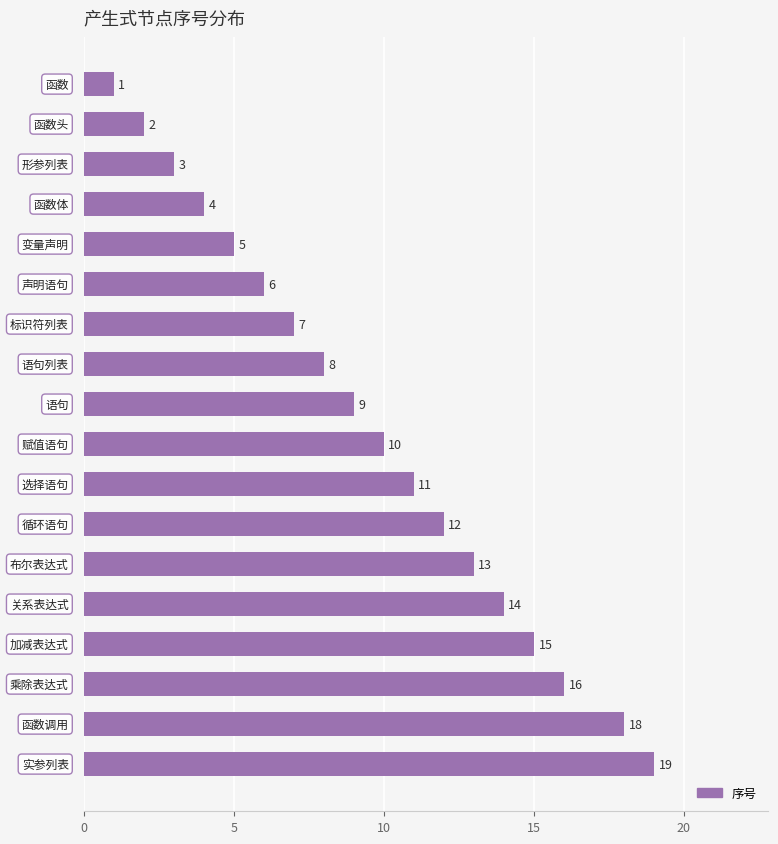

What is the difference between the maximum and minimum values?

18